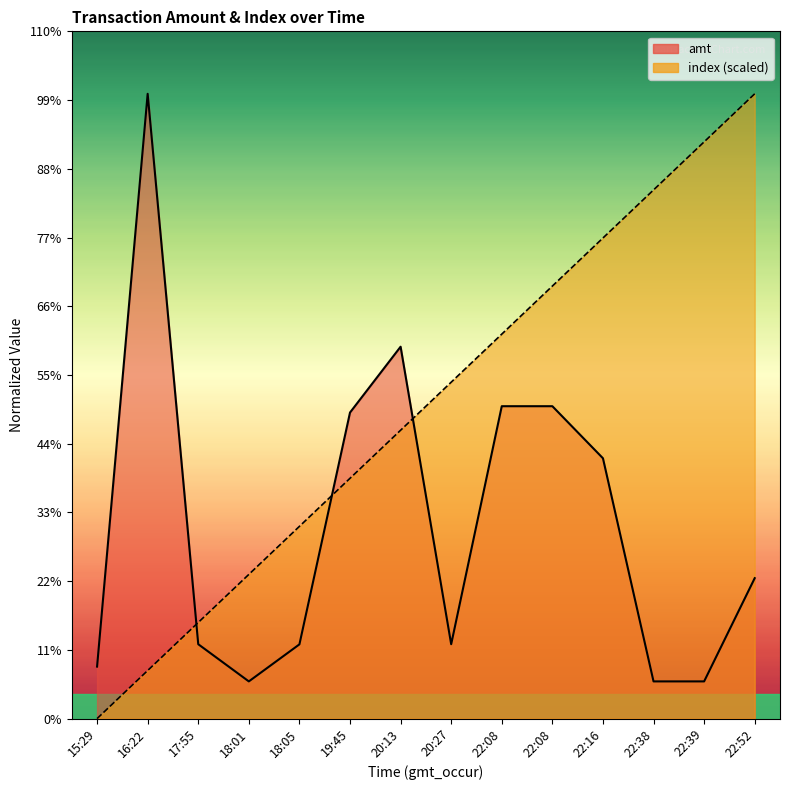

What are all the series names shown in the legend?

amt, index